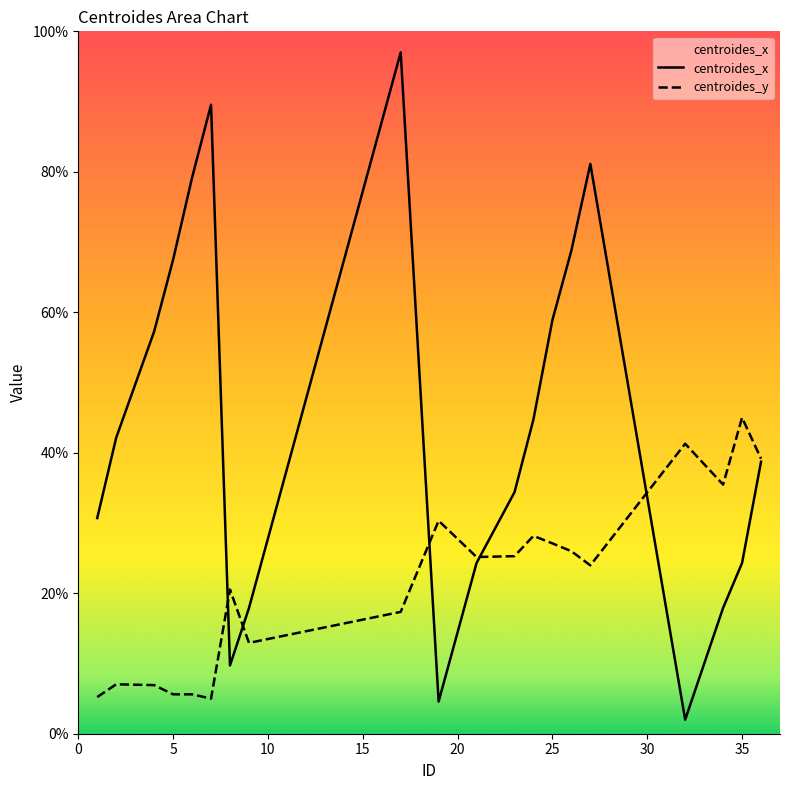

Which series has the widest spread of values?

centroides_x